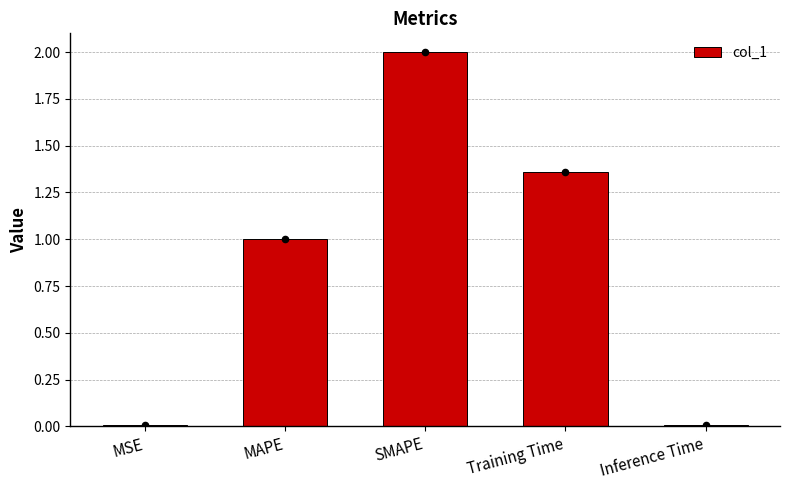

Which has a higher value, SMAPE or MSE?

SMAPE